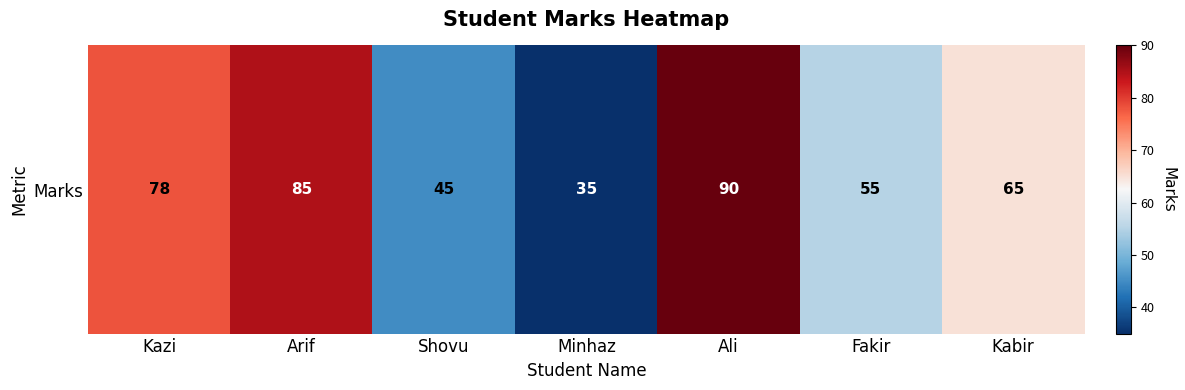

List the labels in order of value, largest first.

Ali, Arif, Kazi, Kabir, Fakir, Shovu, Minhaz